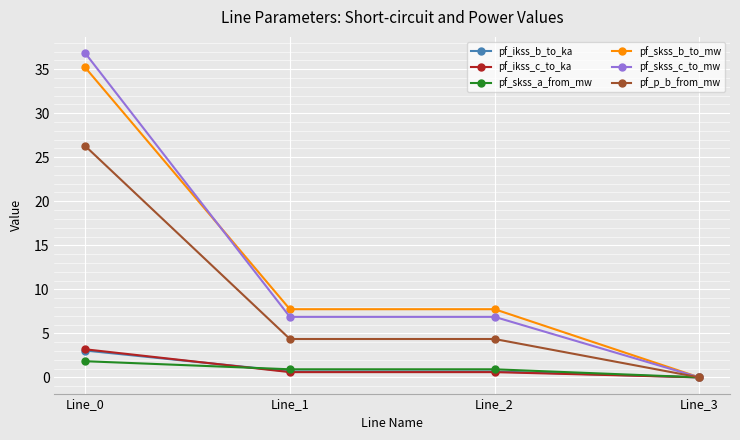

Is the value of pf_skss_b_to_mw at Line_2 greater than the value of pf_p_b_from_mw at Line_3?

Yes